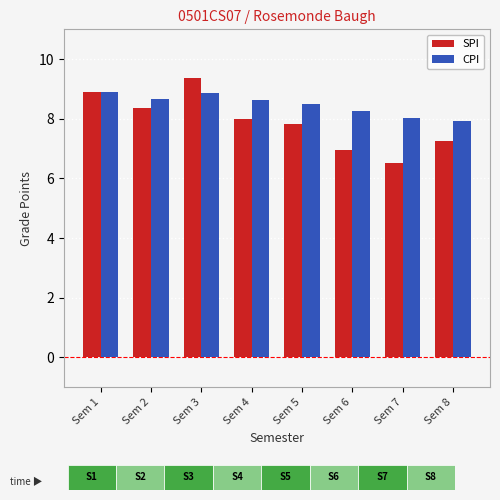

Reading left to right, transcribe all the data shown in this chart.

SPI: Sem 1=8.9	Sem 2=8.4	Sem 3=9.4	Sem 4=8.0	Sem 5=7.8	Sem 6=7.0	Sem 7=6.5	Sem 8=7.2
CPI: Sem 1=8.9	Sem 2=8.7	Sem 3=8.9	Sem 4=8.6	Sem 5=8.5	Sem 6=8.3	Sem 7=8.0	Sem 8=7.9